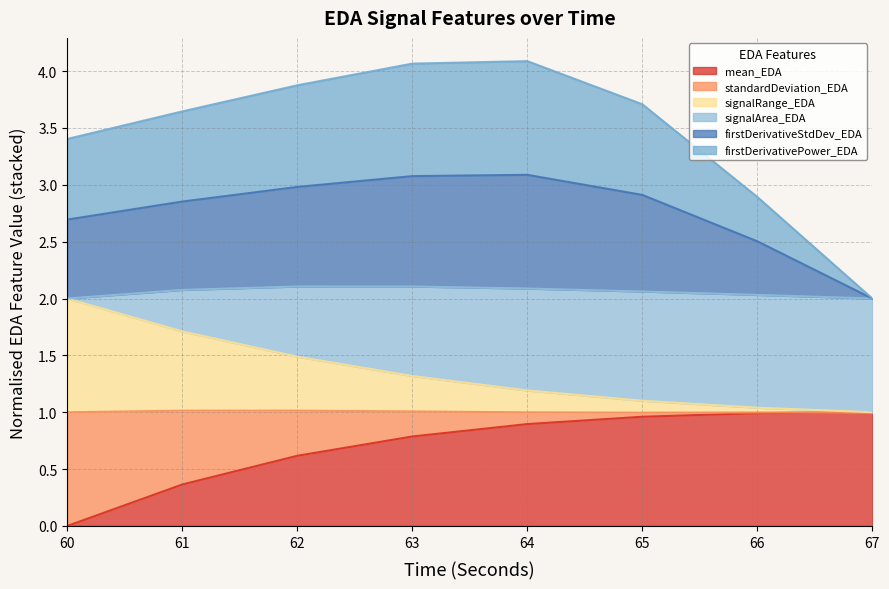

What is the difference between the maximum and minimum values in the mean_EDA series?

1.0